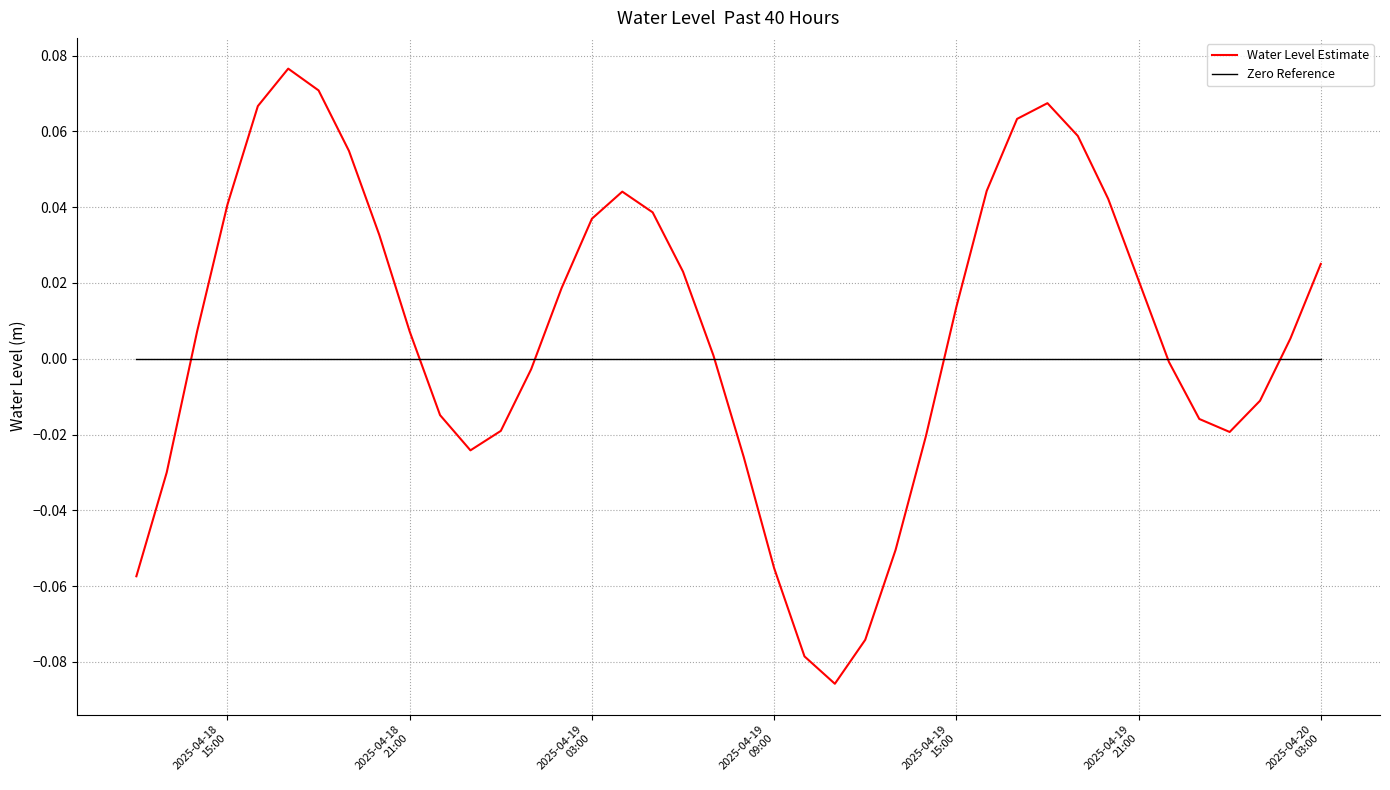

How many distinct data groups are displayed?

2